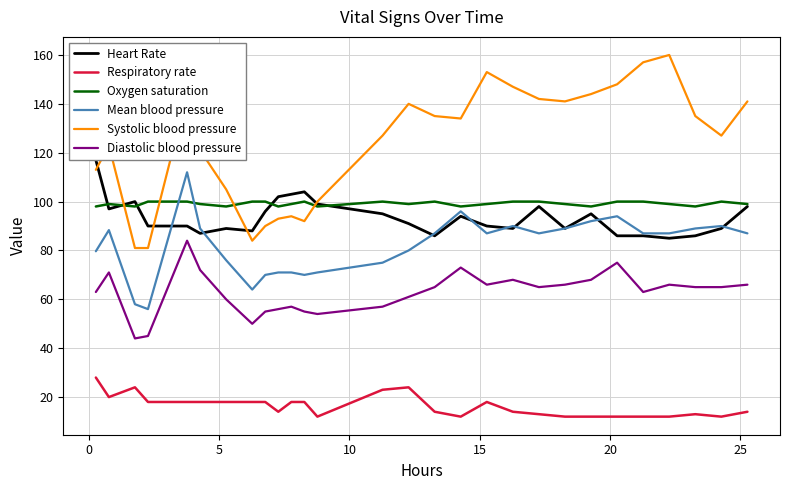

What is the smallest value displayed?

12.0